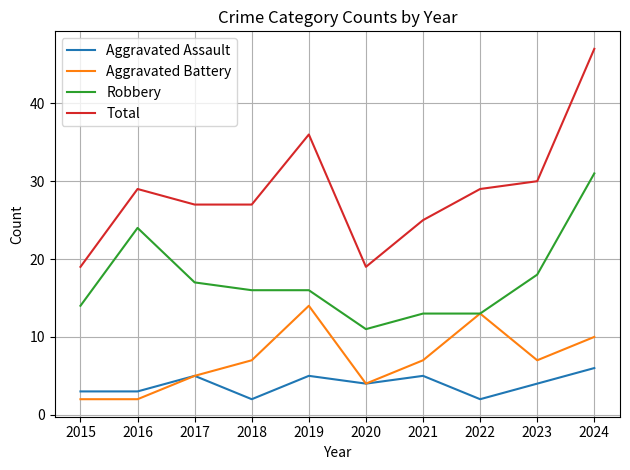

What is the difference between the highest and lowest values at 2016?

27